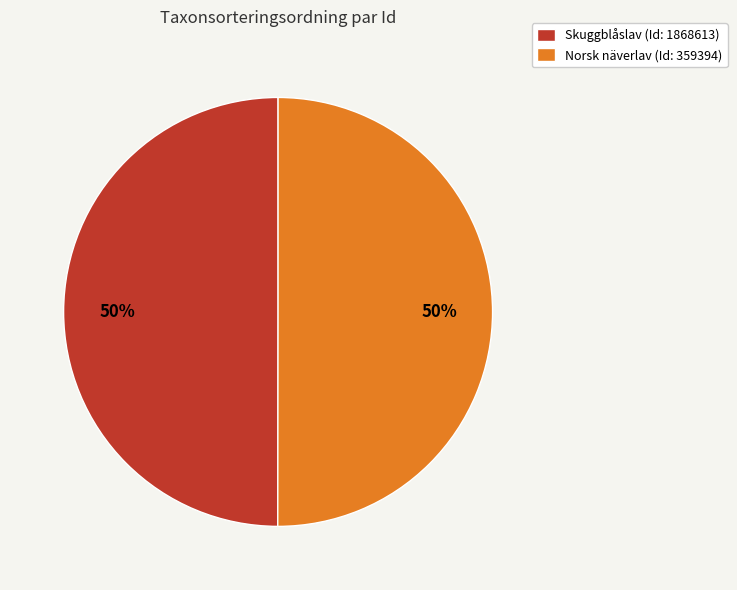

The Norsk näverlav (Id: 359394) slice represents 36% of the pie. True or false?

False